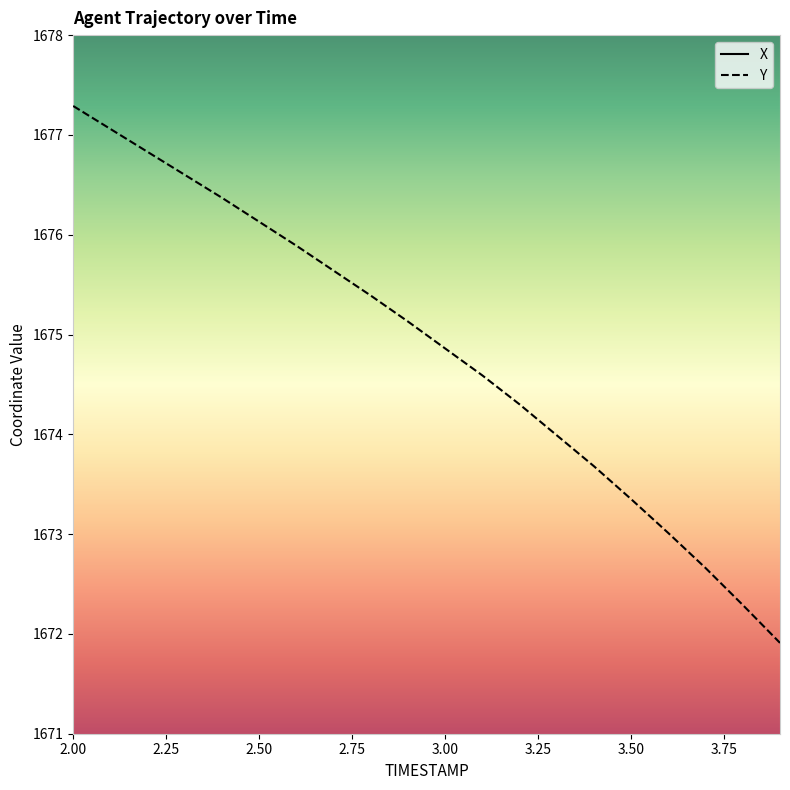

List the series in order of their overall mean, highest first.

X, Y